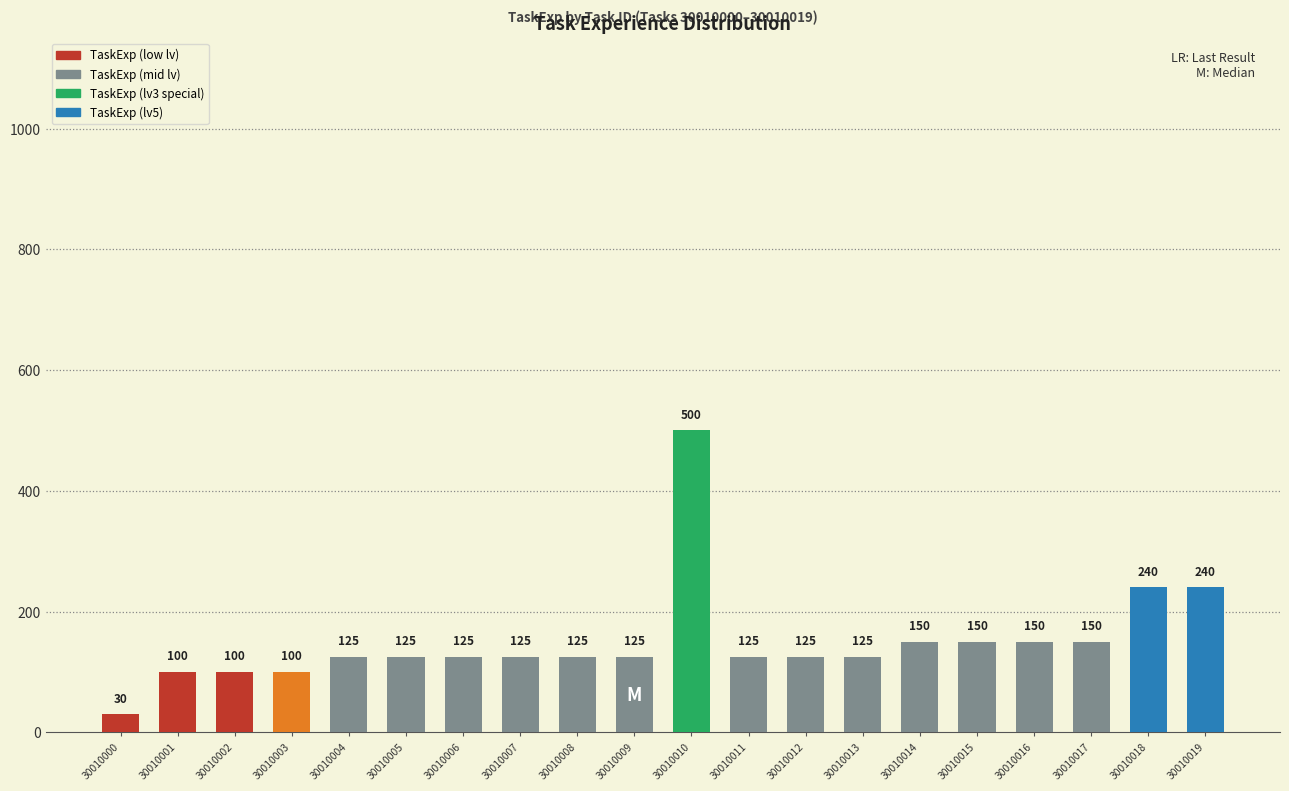

What is the value of the 5th bar from the left?

125